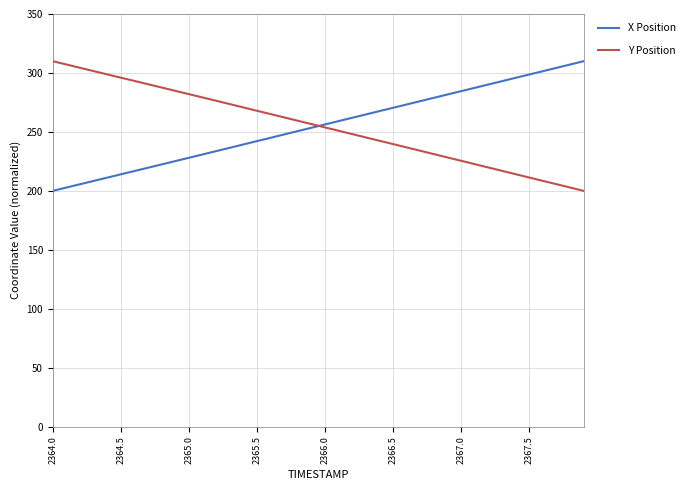

What is the lowest value of the X Position series?

200.0